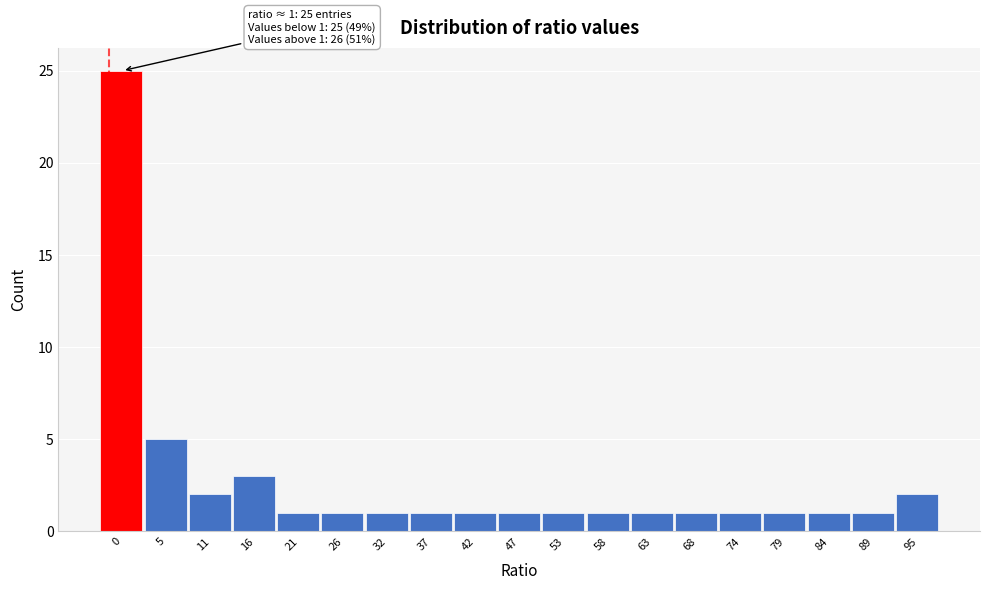

Reading left to right, transcribe all the data shown in this chart.

25	5	2	3	1	1	1	1	1	1	1	1	1	1	1	1	1	1	2